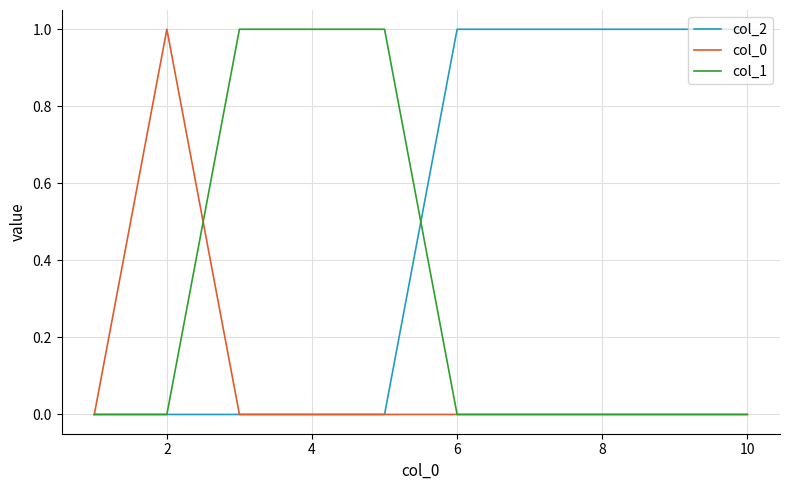

Which series has the largest total across all categories?

col_2